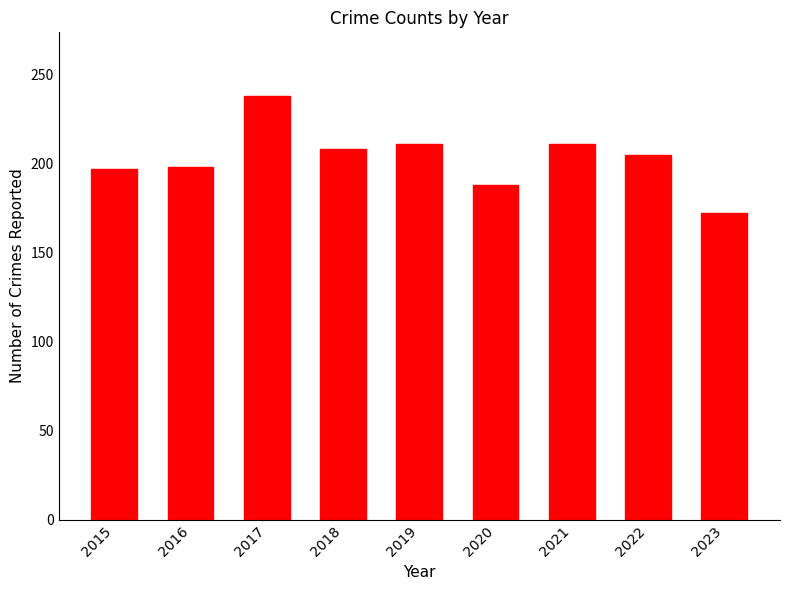

What is the sum of all values?

1828